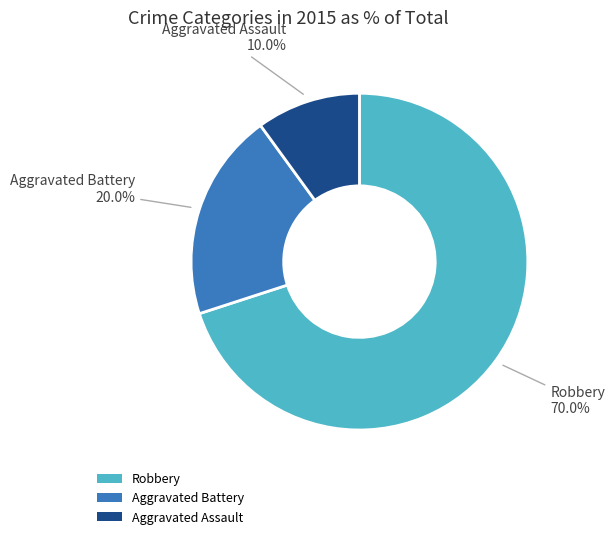

True or false: Aggravated Battery accounts for 28% of the total.

False